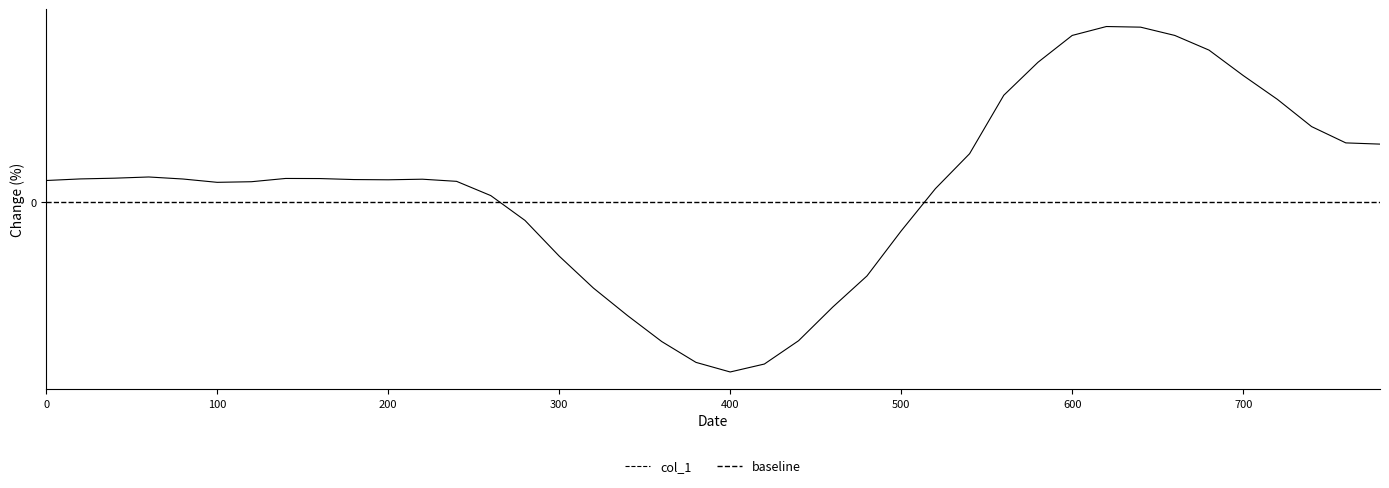

Which label corresponds to the smallest value in the chart?

400